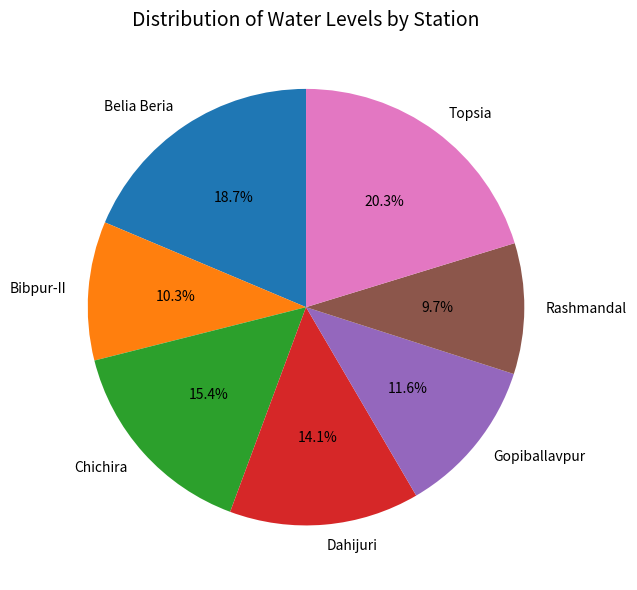

How much of the chart is everything except Topsia?

79.7%